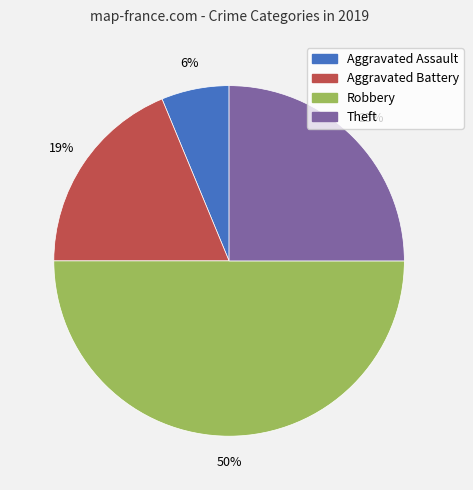

What percentage is the Aggravated Battery slice, to the nearest percent?

19%